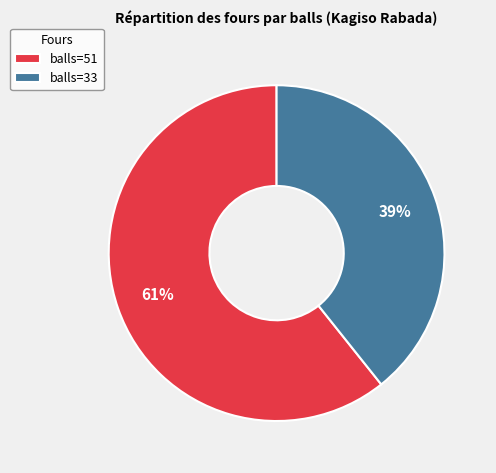

Between balls=33 and balls=51, which is larger?

balls=51